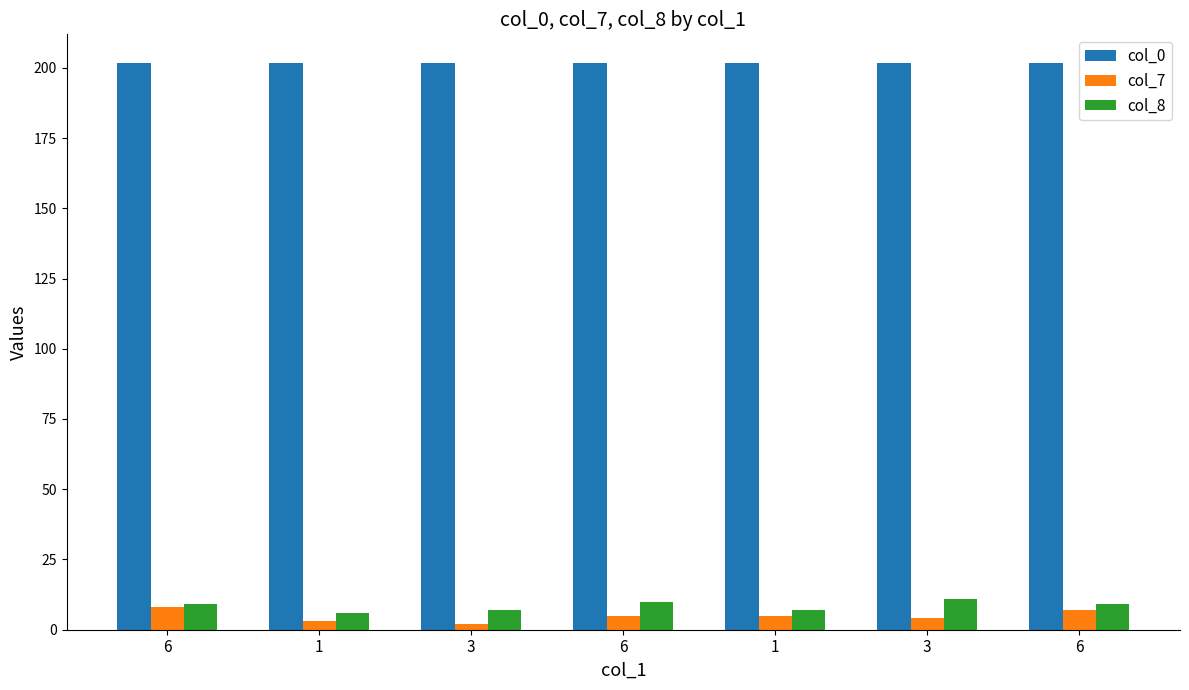

How many bars are there in each group?

3